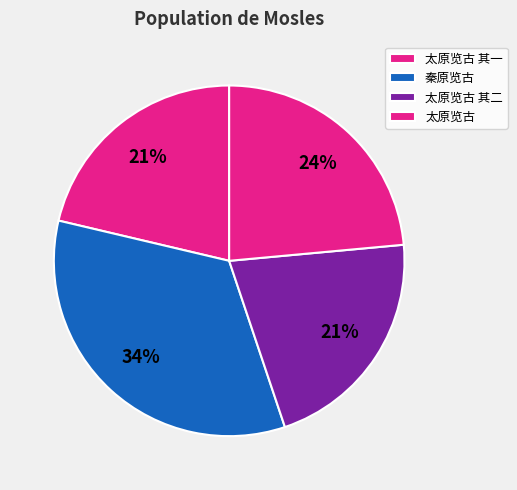

How many segments does this pie chart have?

4